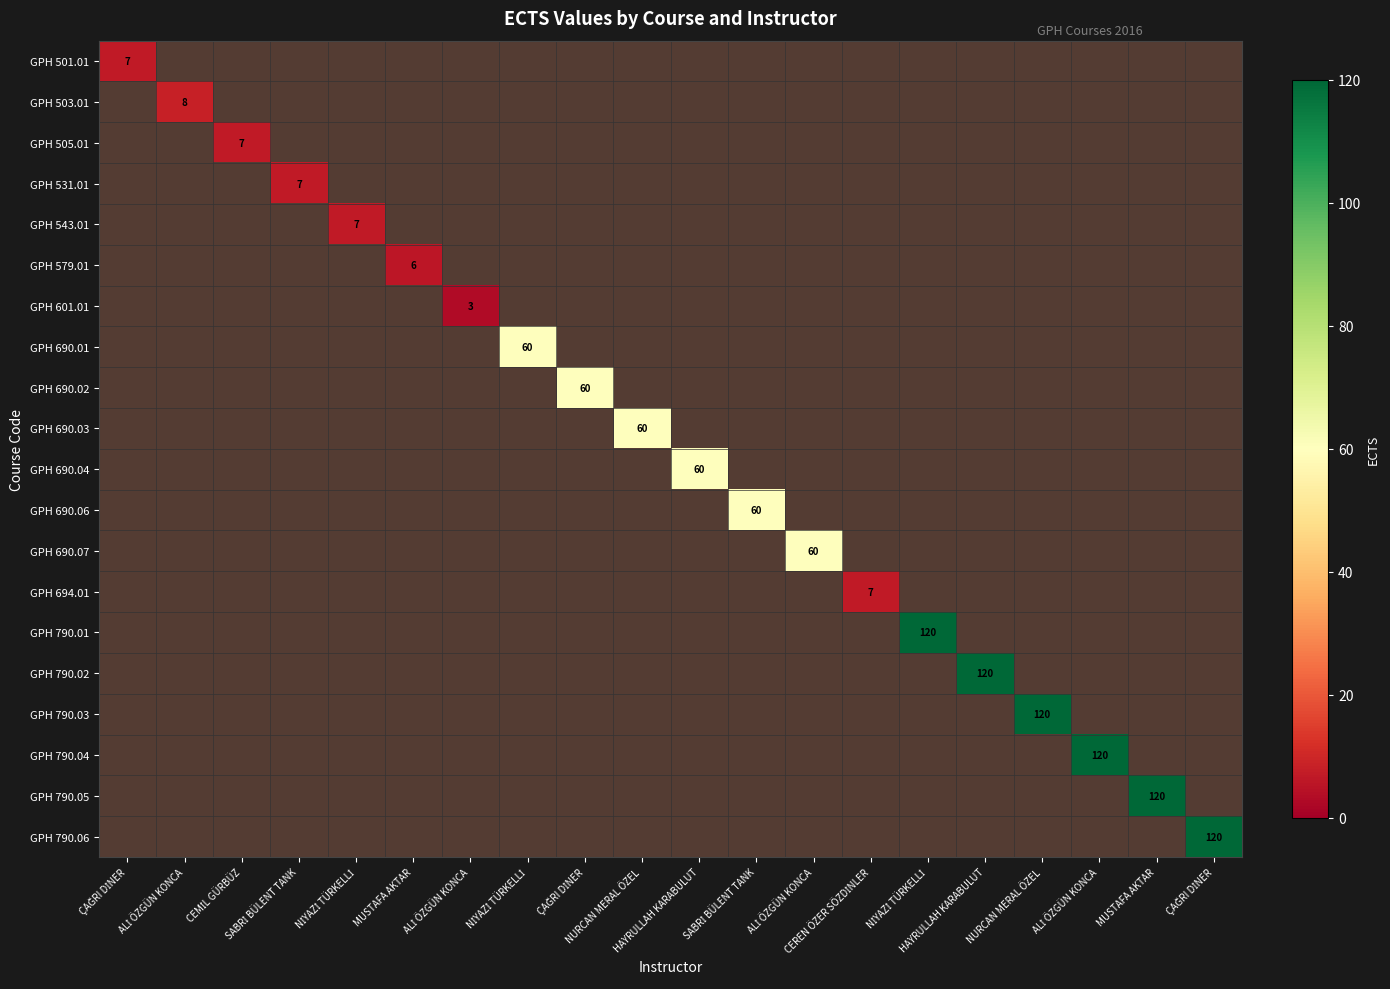

The value of GPH 790.02 at HAYRULLAH KARABULUT is 71. True or false?

False